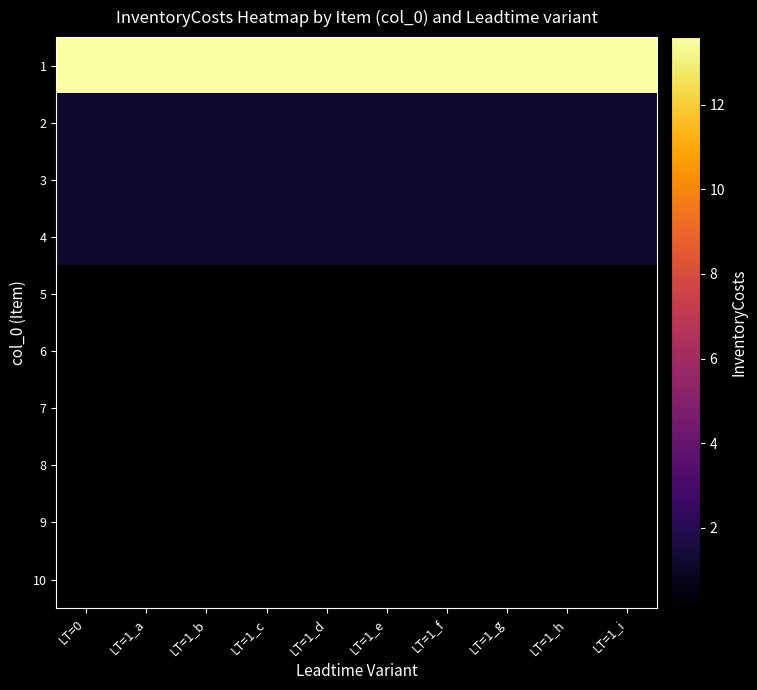

What is the total value across all series at LT=1_b?

17.8